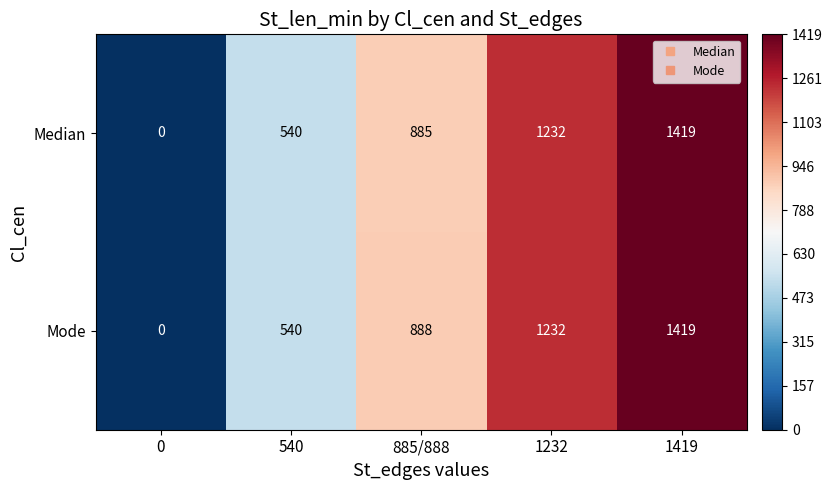

True or false: Median has a value of 583 at 885/888.

False